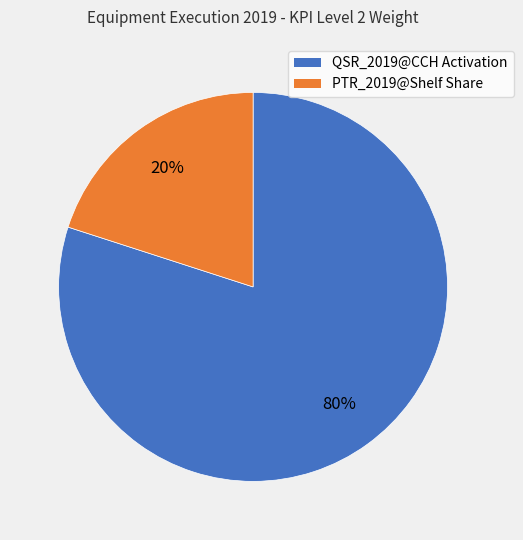

Which slice is the smallest?

PTR_2019@Shelf Share